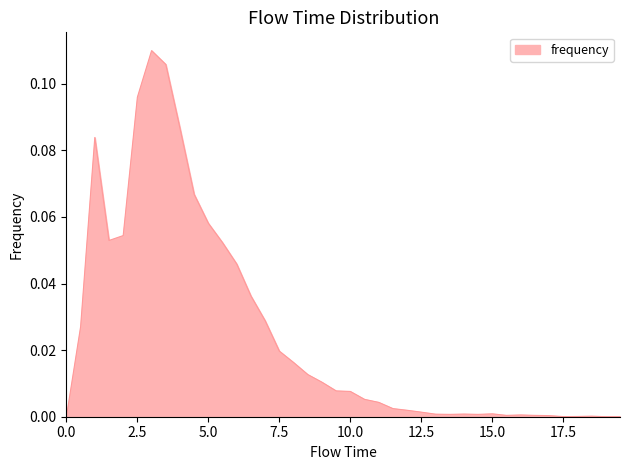

What is the maximum value shown in the chart?

0.1